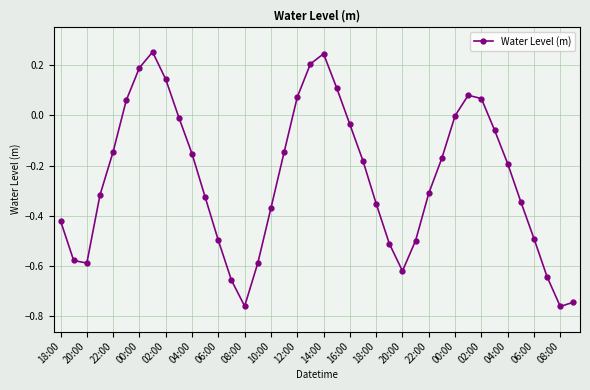

How many points are higher than both their immediate neighbors (excluding endpoints)?

3